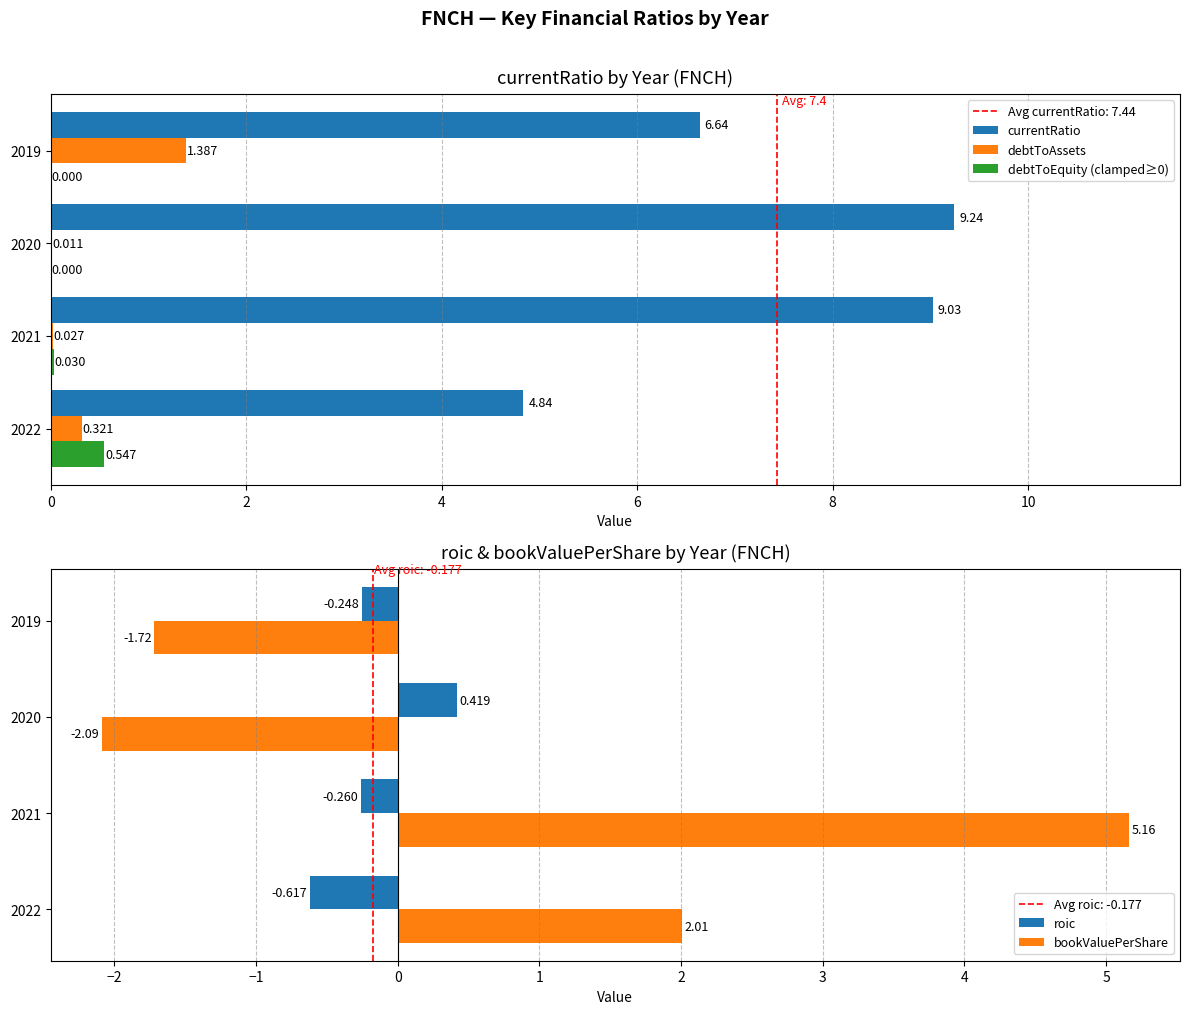

Is the value of debtToAssets at 2022 greater than the value of currentRatio at 2019?

No